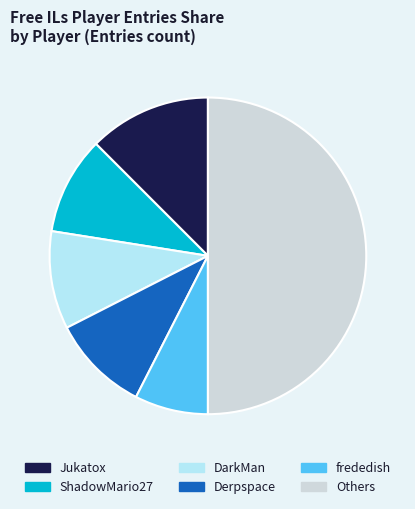

Count the number of slices in the pie.

6